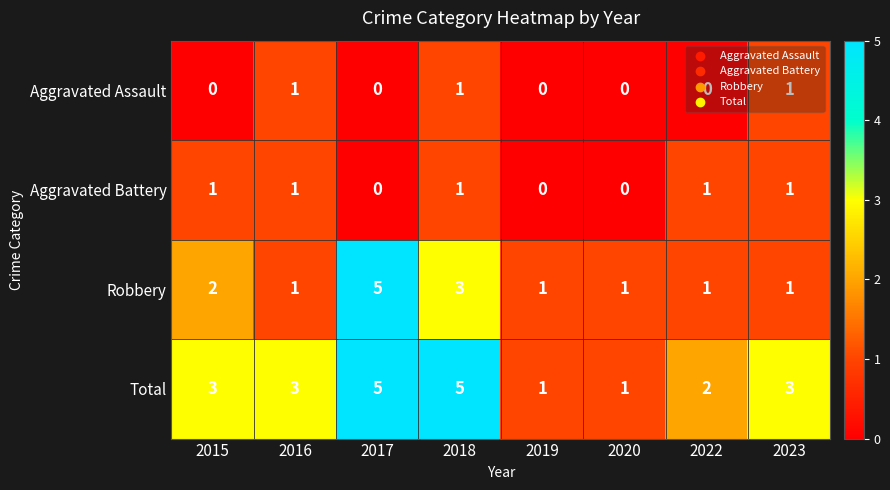

What is the greatest value displayed?

5